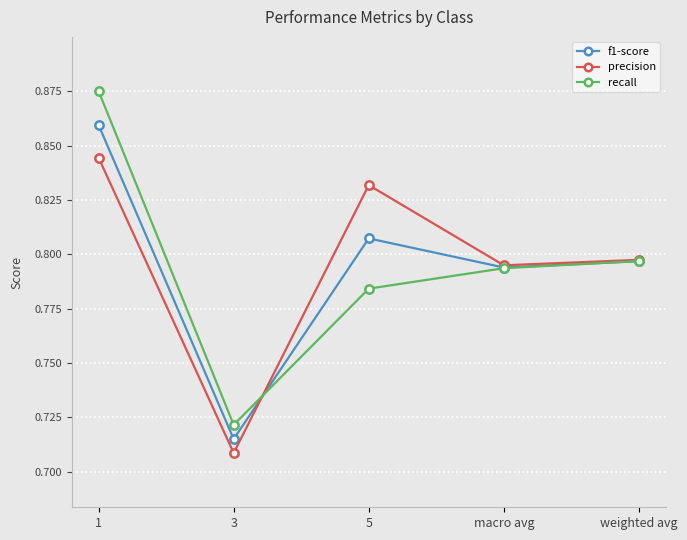

What is the label of the 4th point from the left?

macro avg